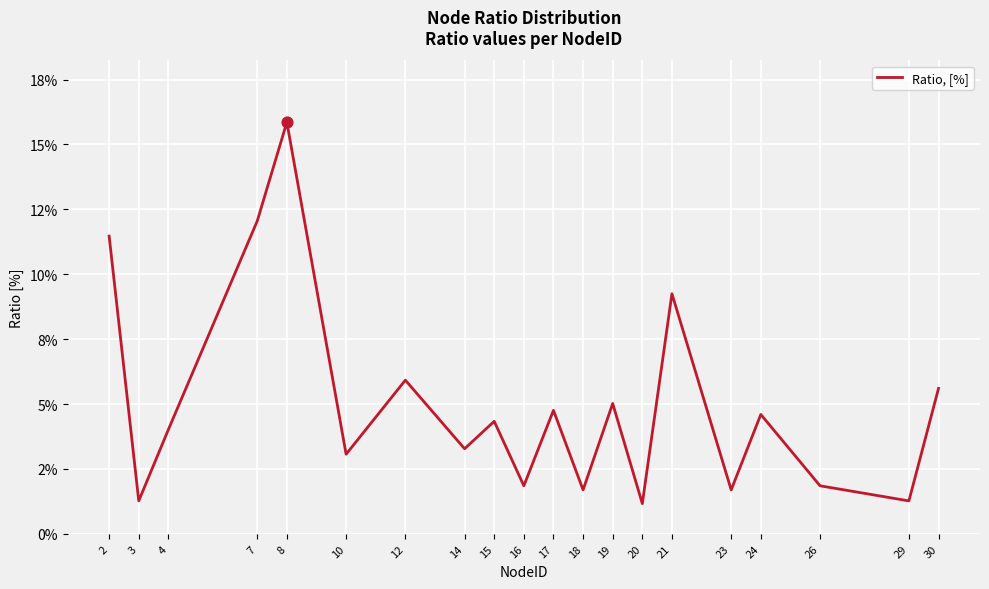

Which has a higher value, 19 or 26?

19